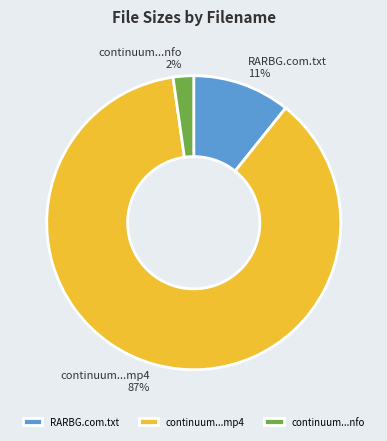

Which slice is the smallest?

continuum...nfo